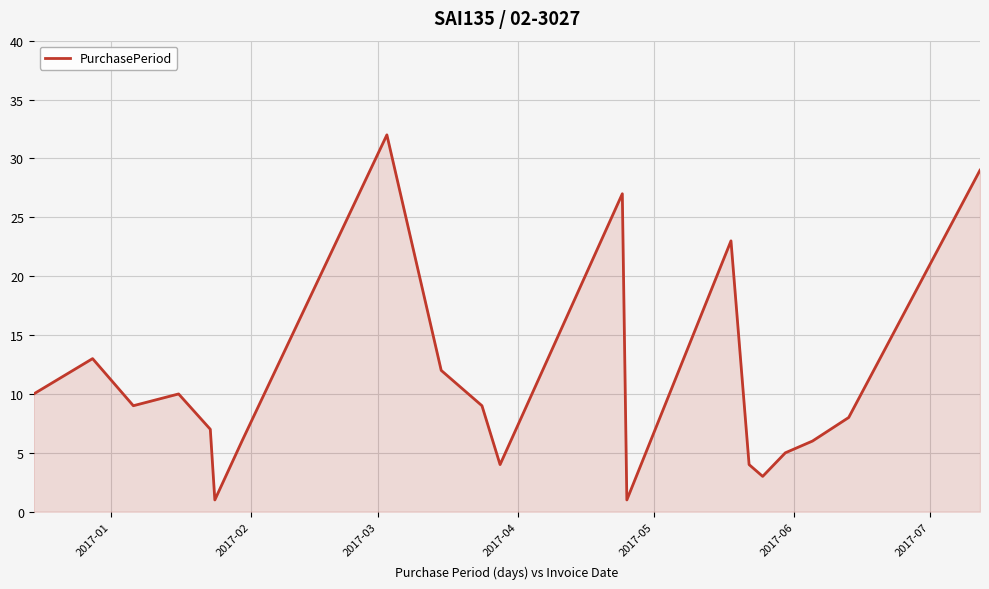

Reading left to right, list all the values displayed in this chart.

10	13	9	10	7	1	6	32	12	9	4	27	1	23	4	3	5	6	8	29